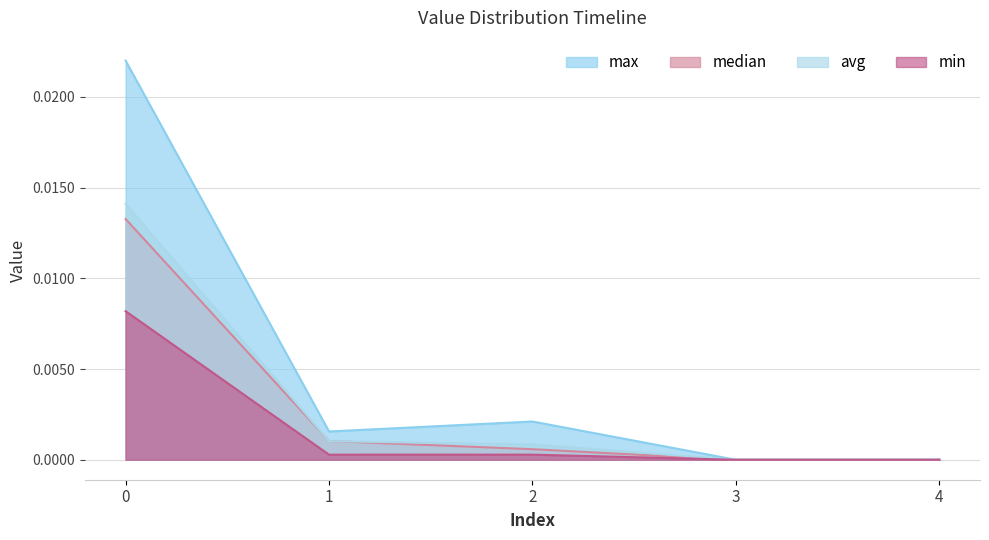

Which series has the largest range (max minus min)?

max